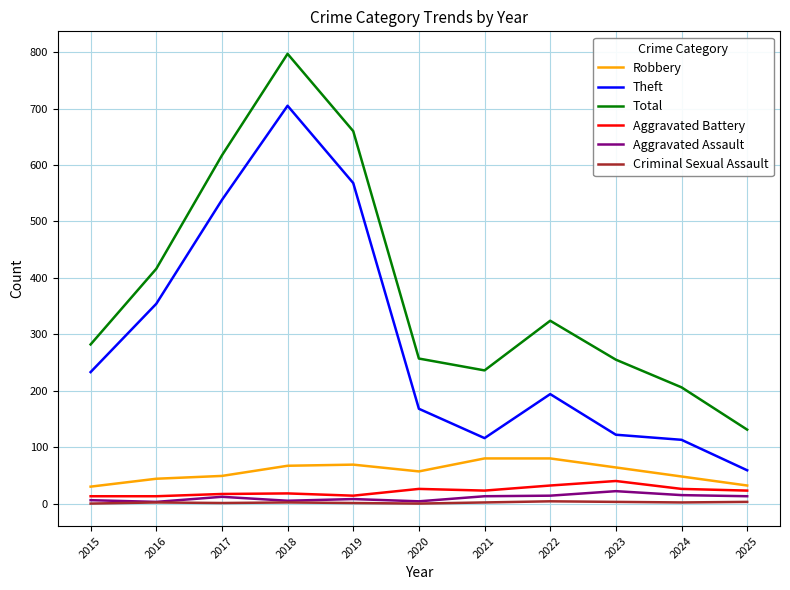

What is the spread (max minus min) of values at 2025?

128